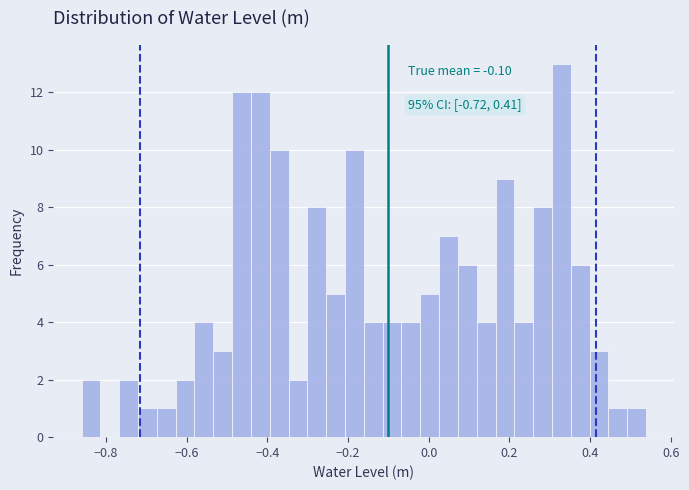

Read against the x-axis, roughly where is the centre of the tallest bar?

0.32